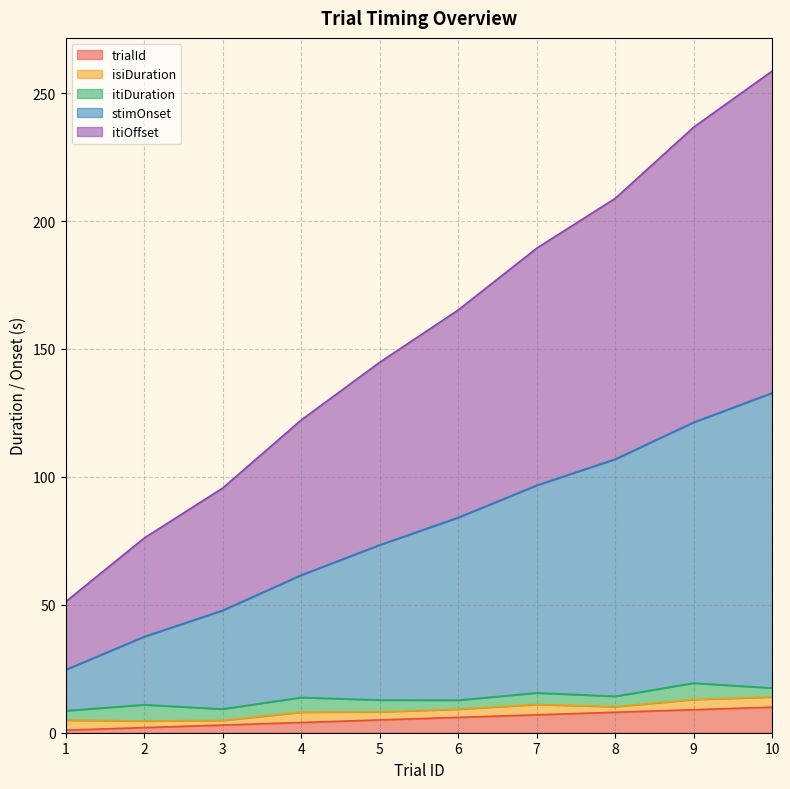

What are all the series names shown in the legend?

trialId, isiDuration, itiDuration, stimOnset, itiOffset